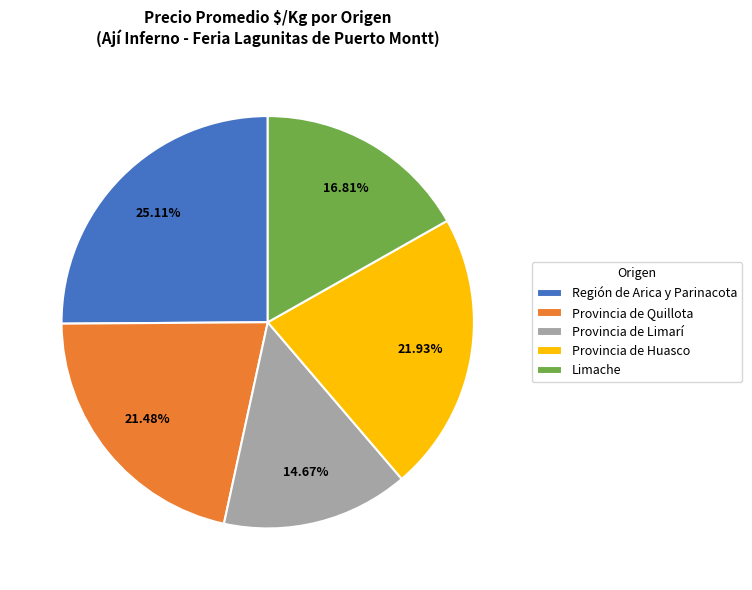

Do Limache and Provincia de Huasco together represent more than half of the pie?

No